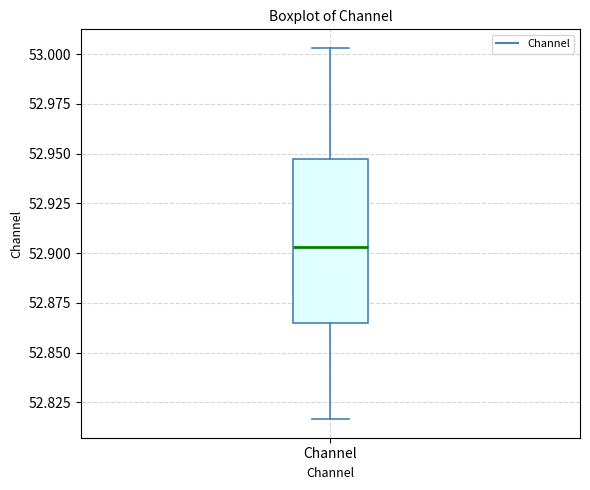

Where does the median line of the box for Channel sit on the y-axis? The values are not printed on the chart, so give them approximately, as read against the axis.

52.905